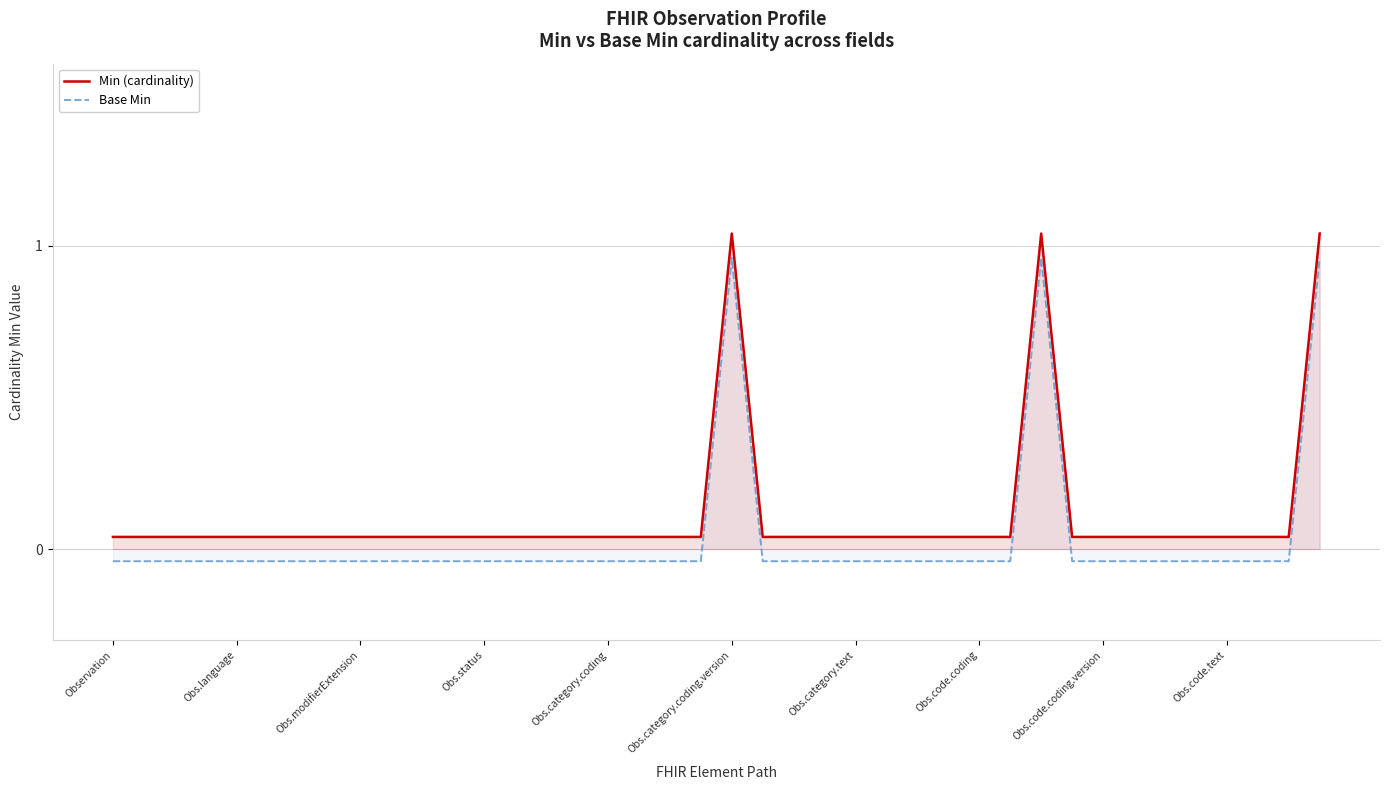

How many values in Base Min are below zero?

37